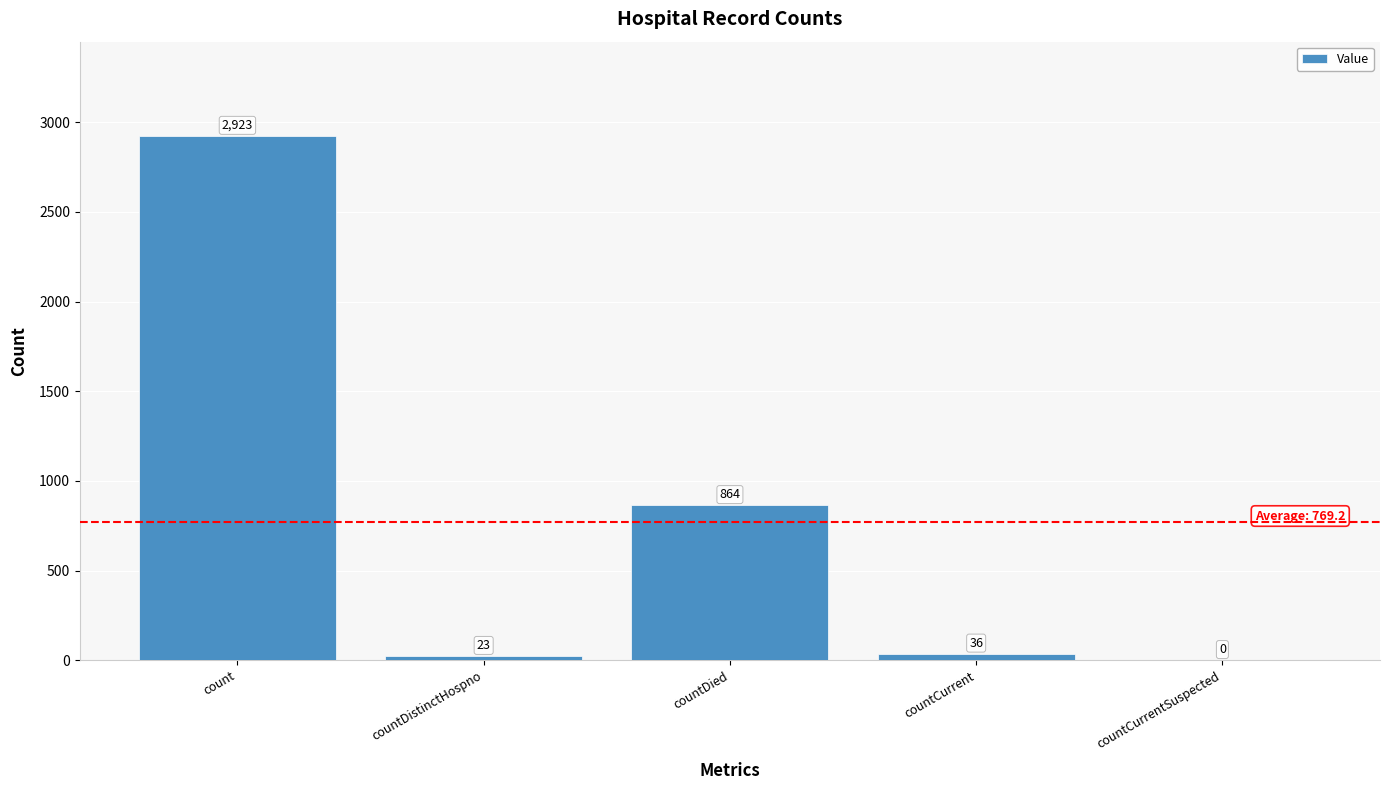

At which label does the data first exceed 36?

count